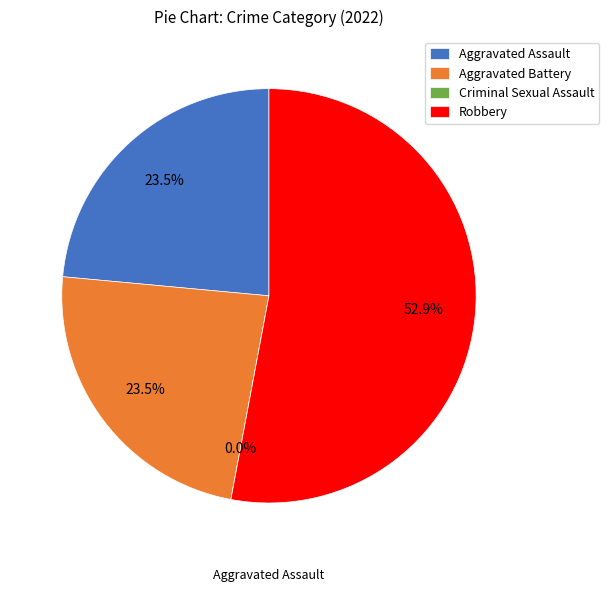

Between Robbery and Aggravated Assault, which is larger?

Robbery